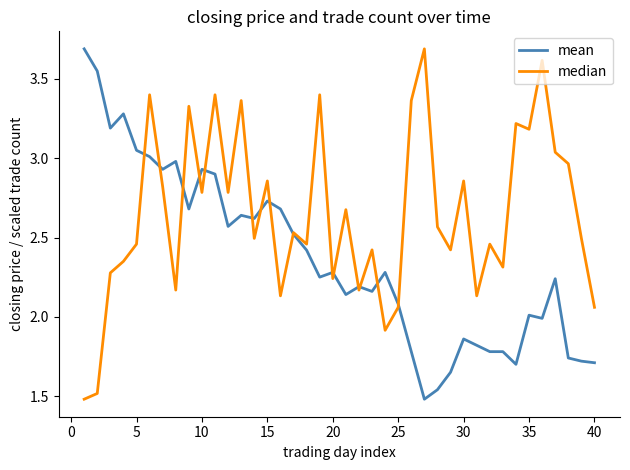

What is the maximum value for mean?

3.7